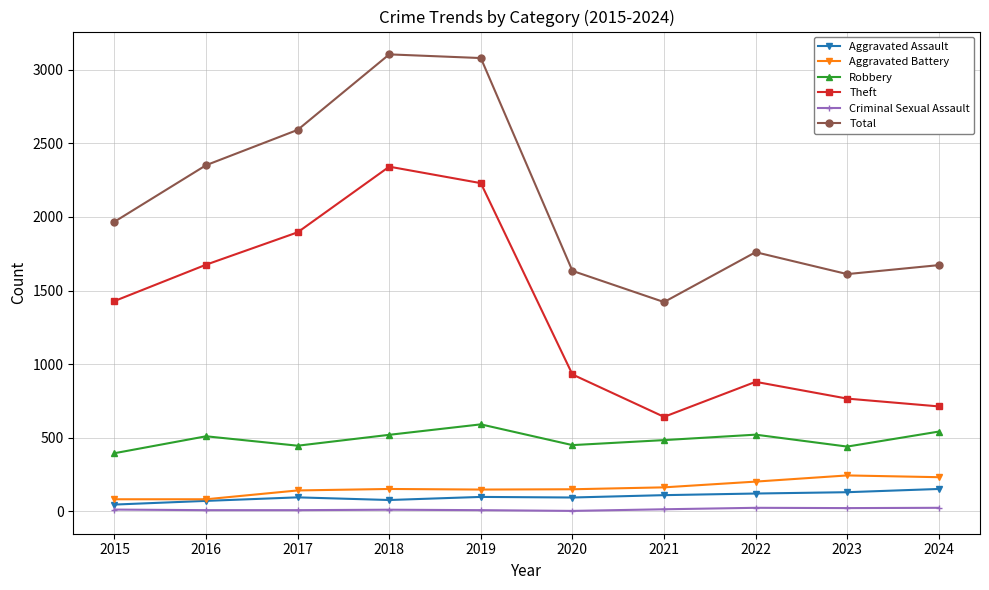

True or false: Robbery and Aggravated Battery intersect in this chart.

False